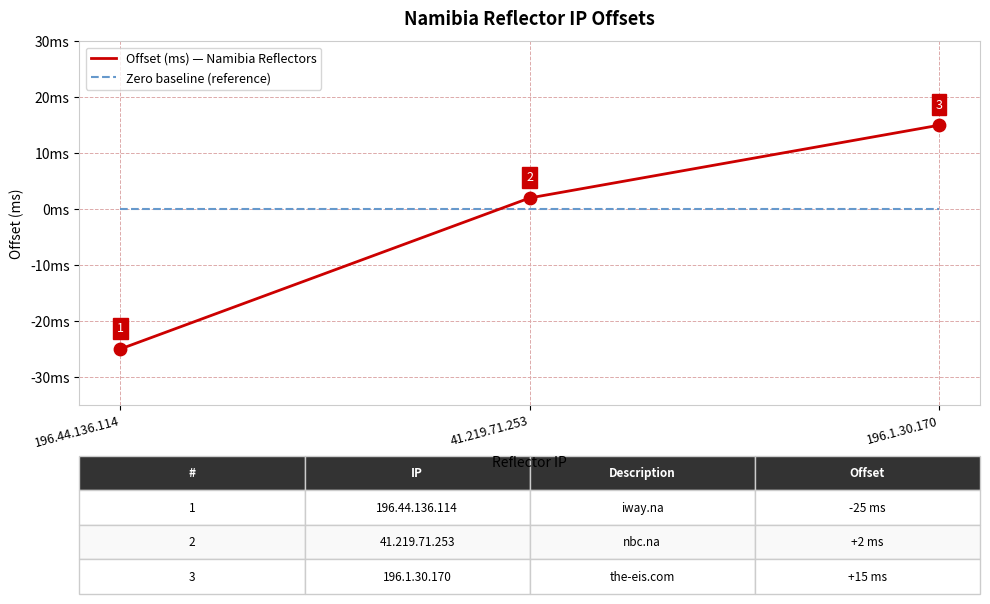

What are all the series names shown in the legend?

Offset (ms) — Namibia Reflectors, Zero baseline (reference)